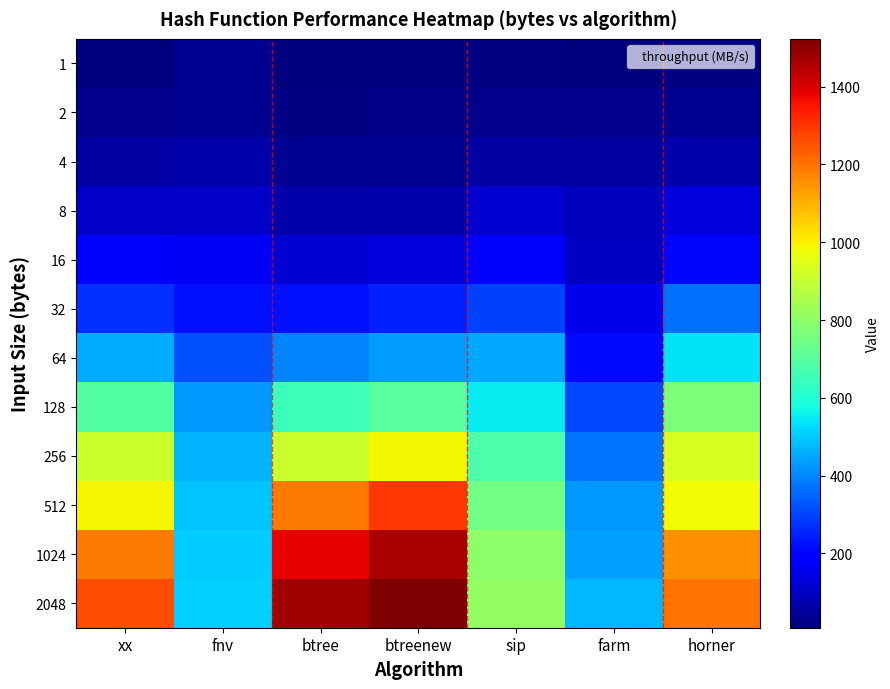

Which has a higher value, farm or btree?

farm